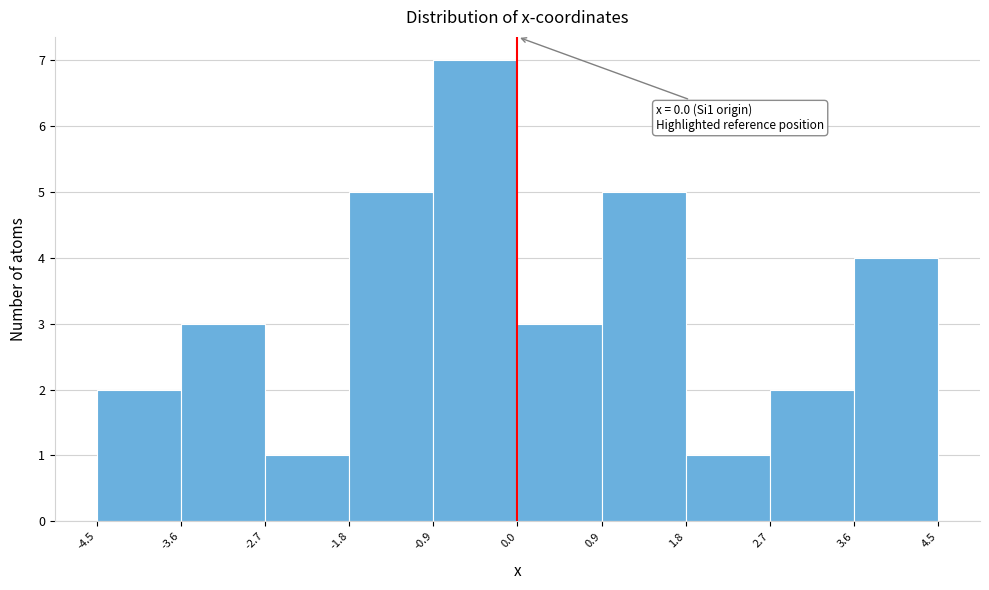

Which range on the x-axis has the tallest bar?

-0.9 to 0.0